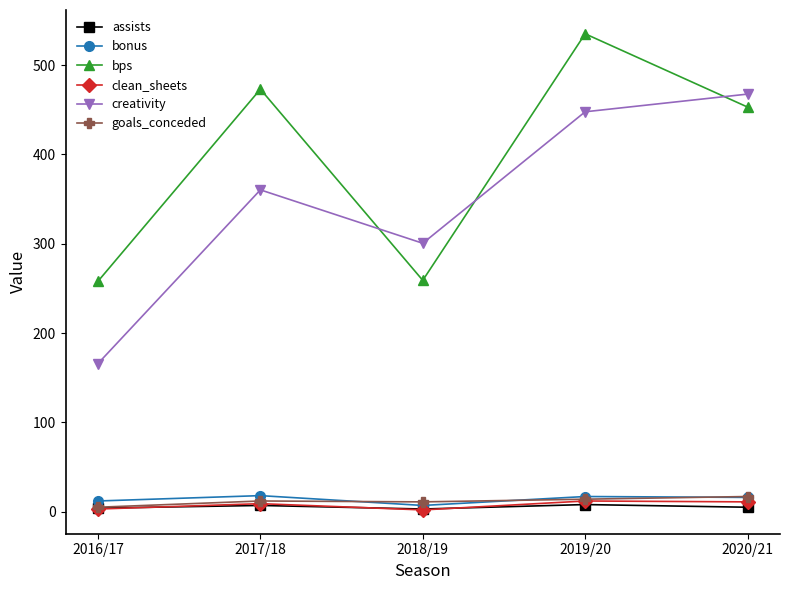

Which category has the highest value in the bps series?

2019/20